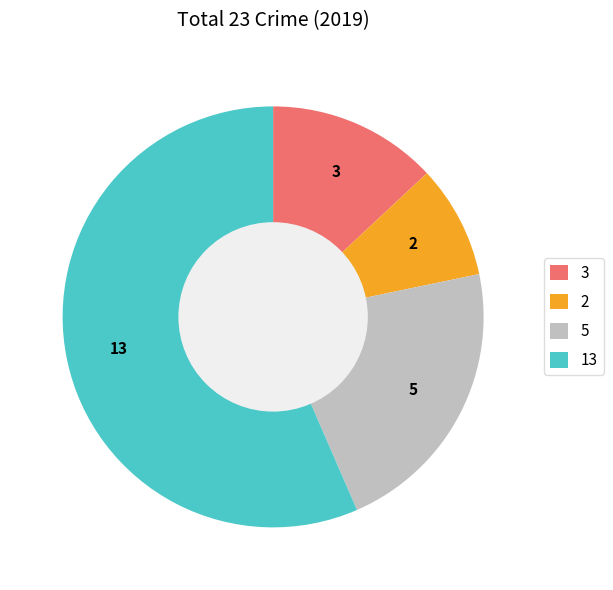

The 5 slice represents 22% of the pie. True or false?

True